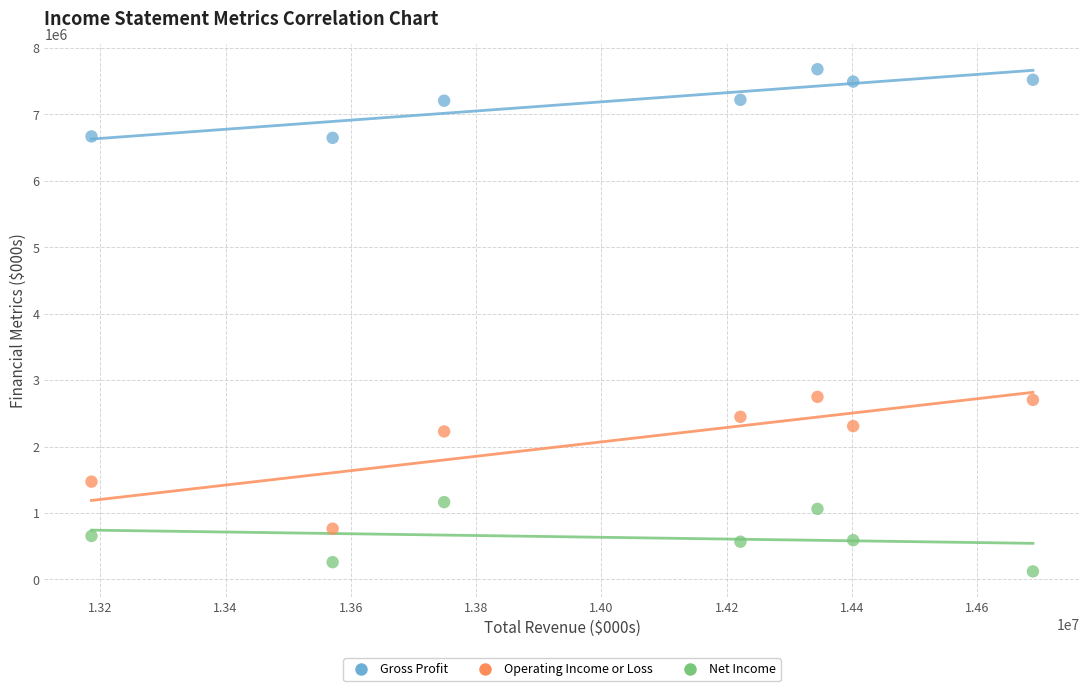

Which series reaches the maximum Y coordinate?

Gross Profit